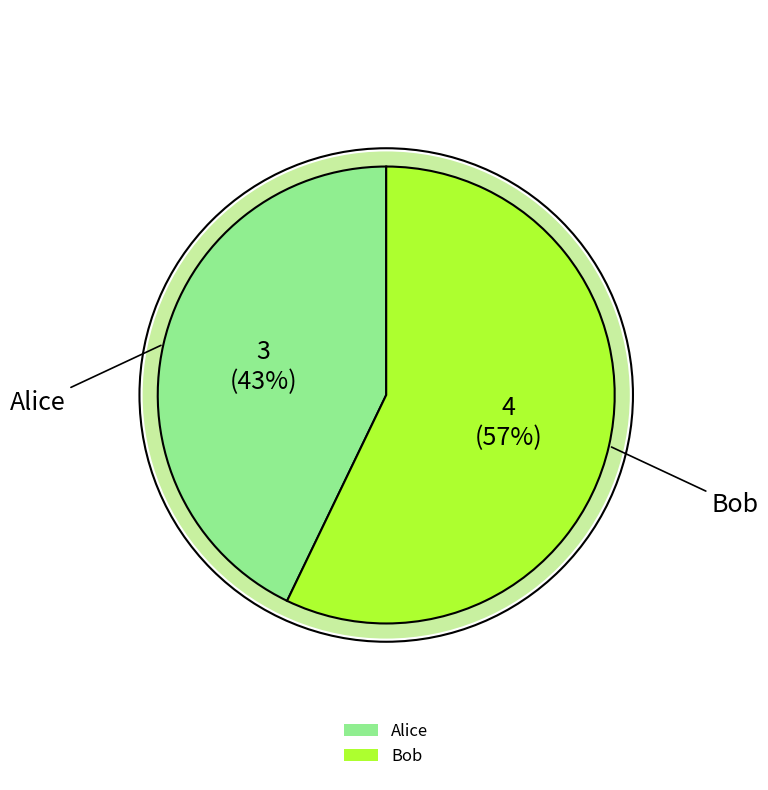

The Alice slice represents 53% of the pie. True or false?

False